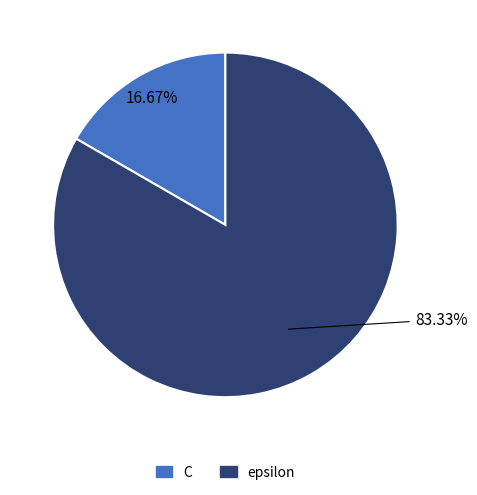

Do epsilon and C together represent more than half of the pie?

Yes